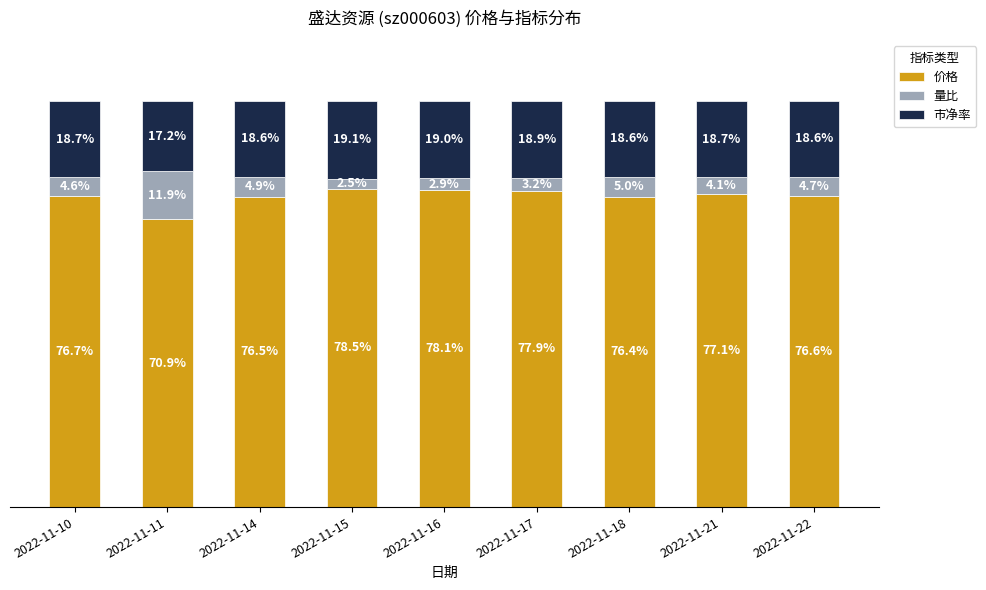

How many series are shown in this chart?

3